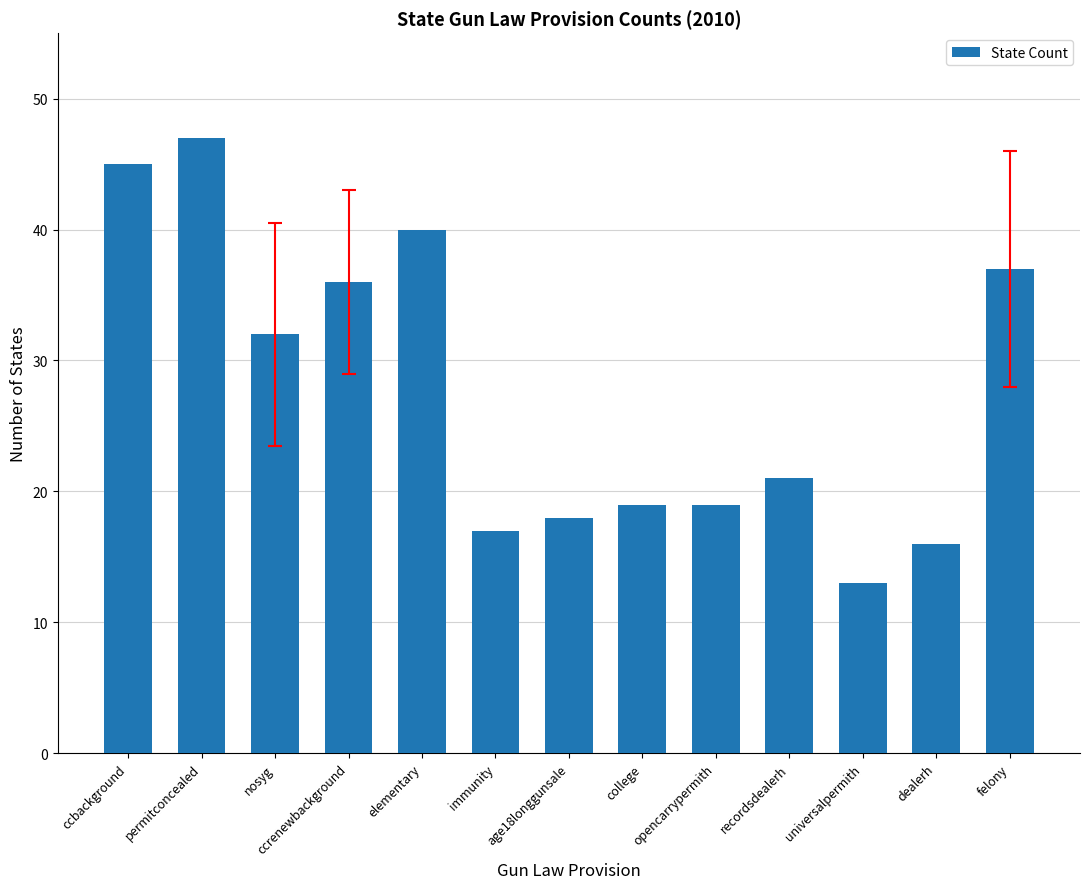

What is the ratio of the value at ccbackground to the value at recordsdealerh?

2.1